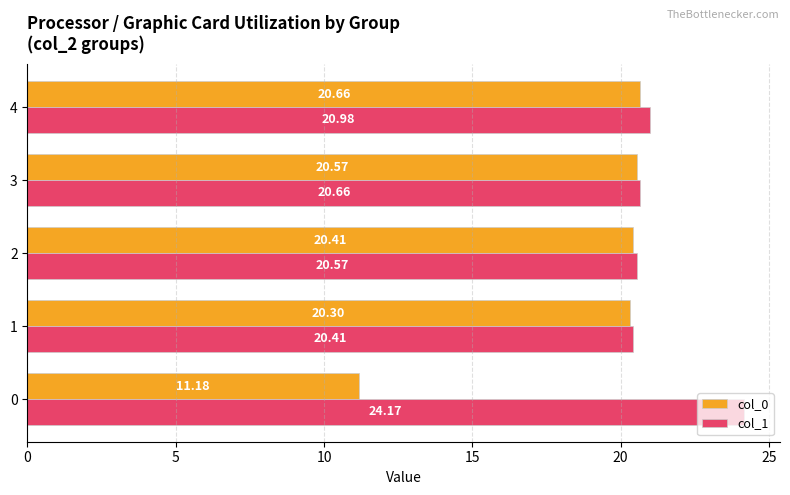

Which series changed the most between 2 and 4?

col_1